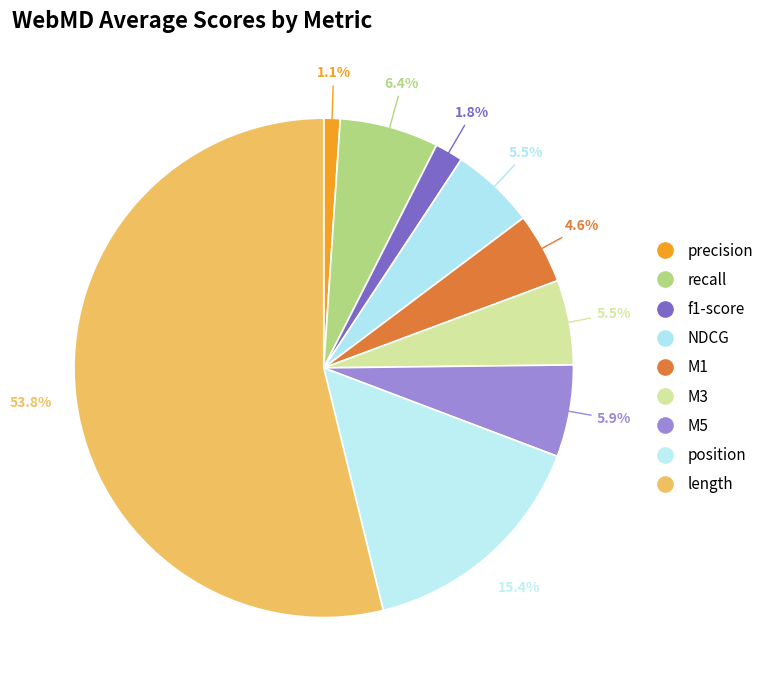

To the nearest percent, what portion does NDCG represent?

5%